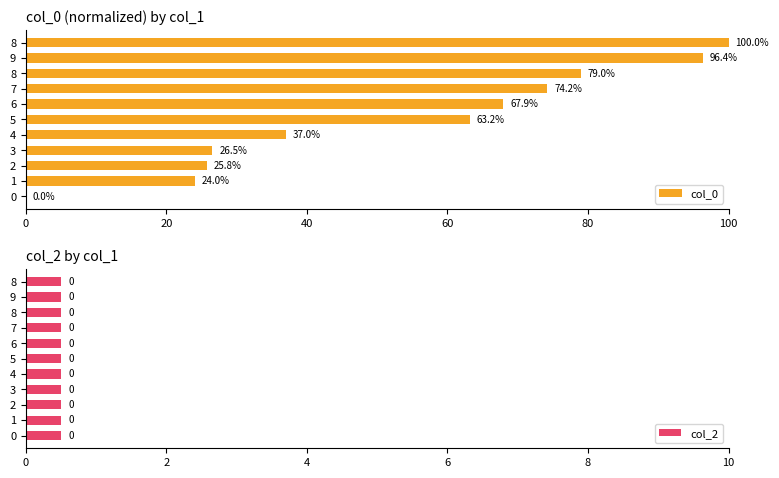

What is the value of the col_0 bar at the 8th from the left?

74.2